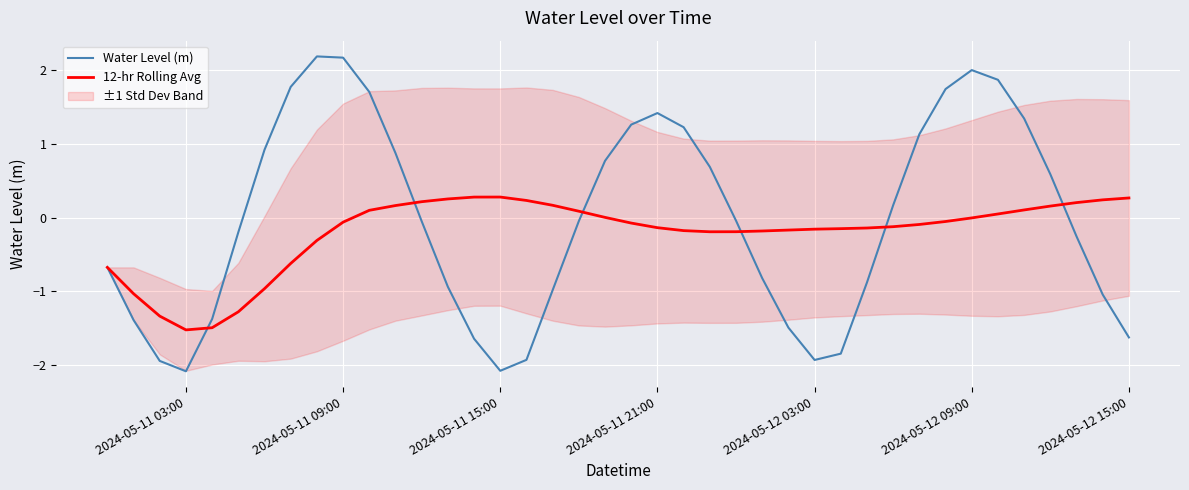

How many values in Water Level (m) are below zero?

22